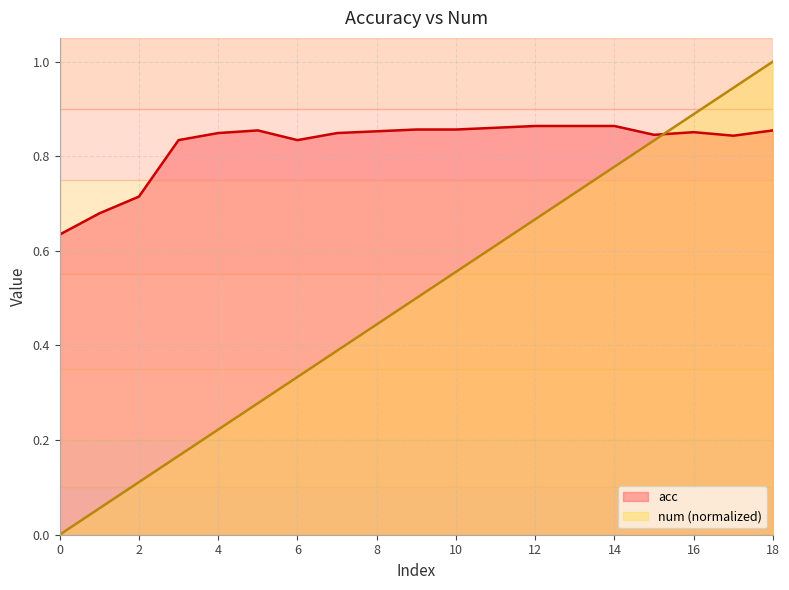

What is the sum of the num values at 7 and 4?

0.6